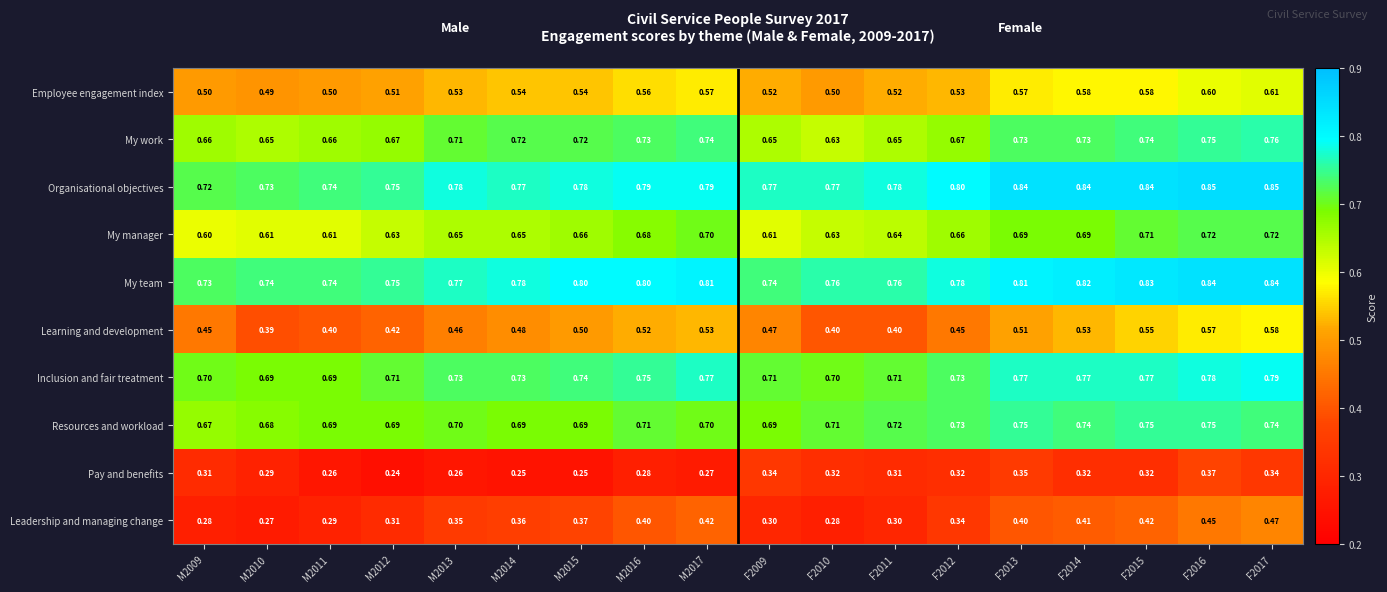

Which series has the largest total across all categories?

Organisational objectives